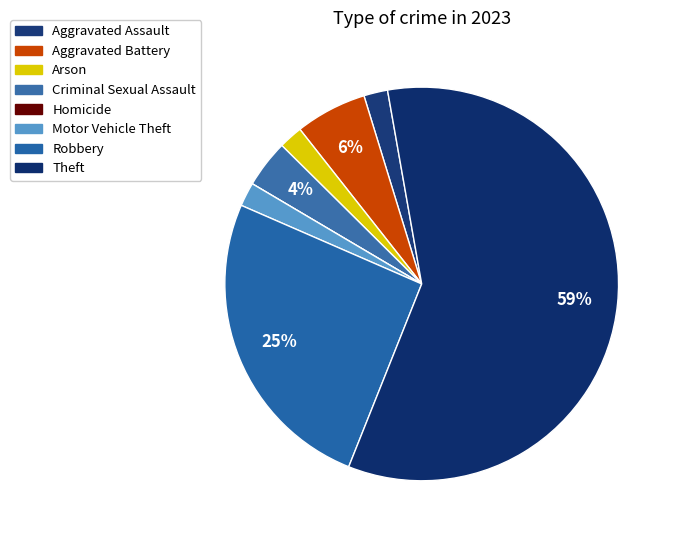

To the nearest percent, what percentage of the pie is Robbery?

25%